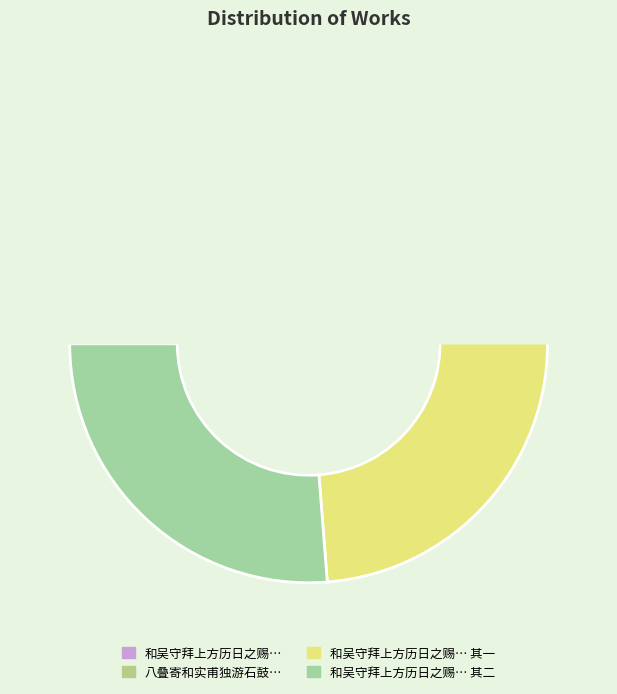

Count the number of slices in the pie.

4